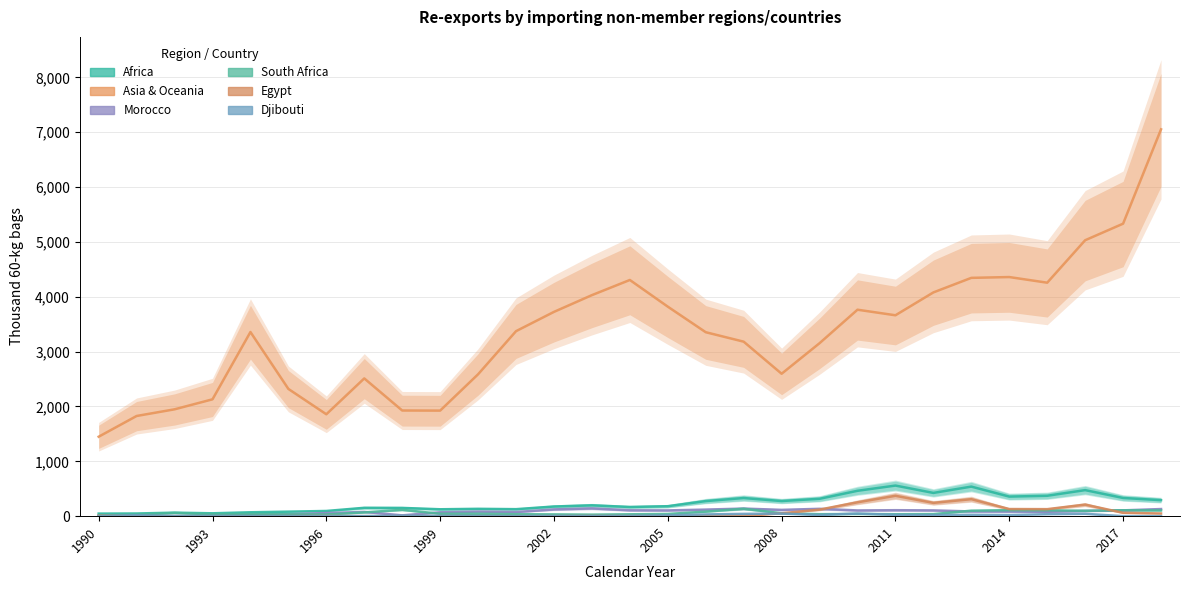

What is the value of the Morocco point at the 4th from the left?

3.8